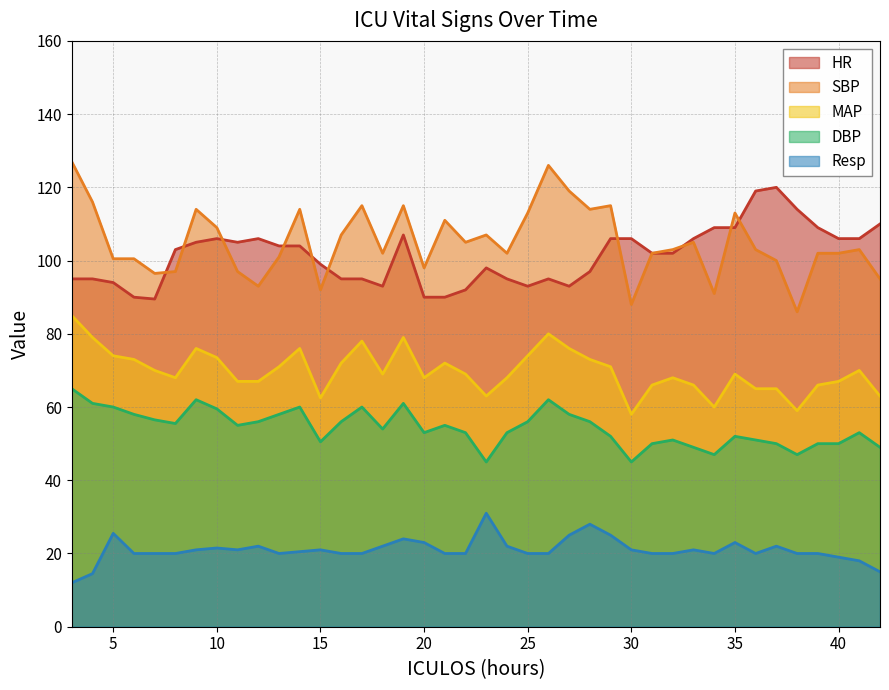

Between 19 and 30, which series saw the biggest shift?

SBP